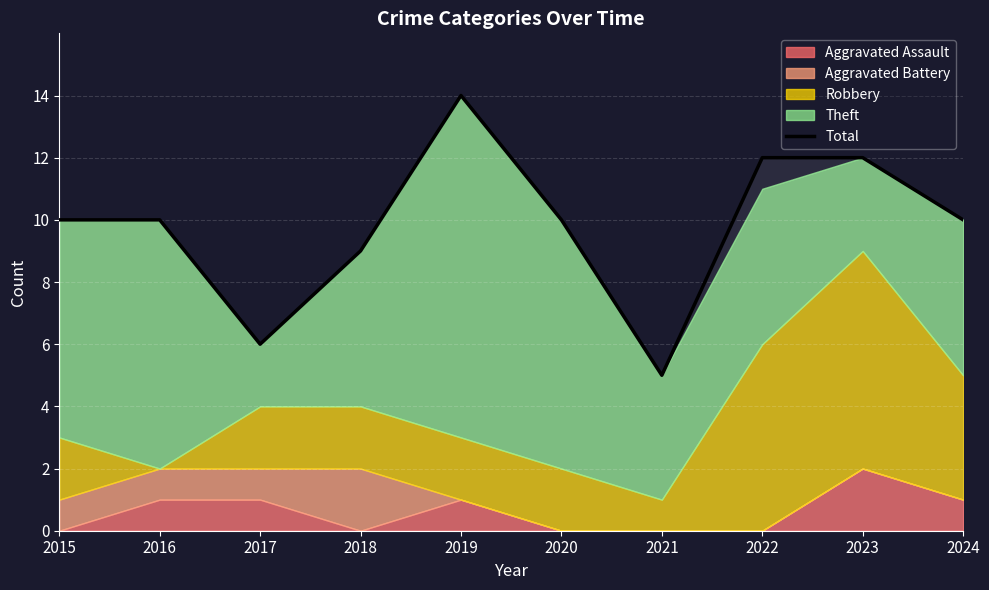

Rank the categories by value from lowest to highest.

2021, 2017, 2018, 2015, 2016, 2020, 2024, 2022, 2023, 2019